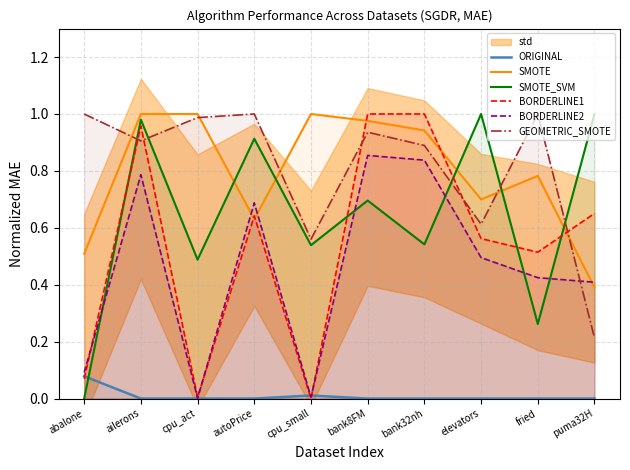

How many series are shown in this chart?

6